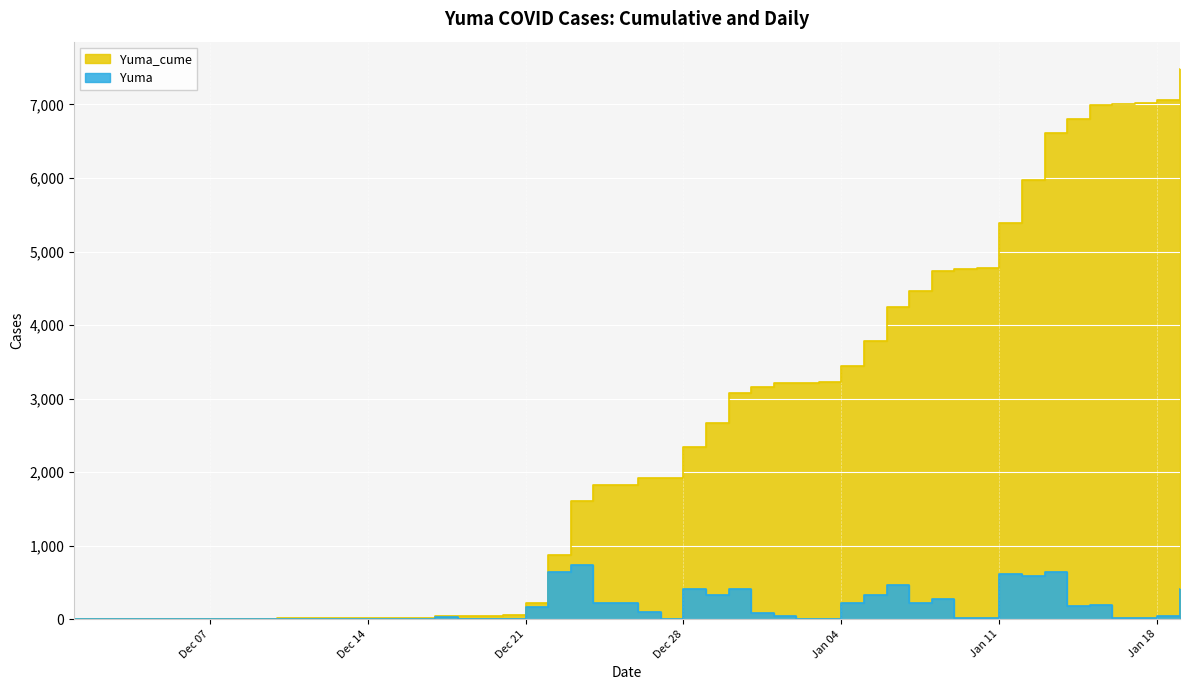

True or false: Yuma has more than 2 points higher than both neighbors.

True